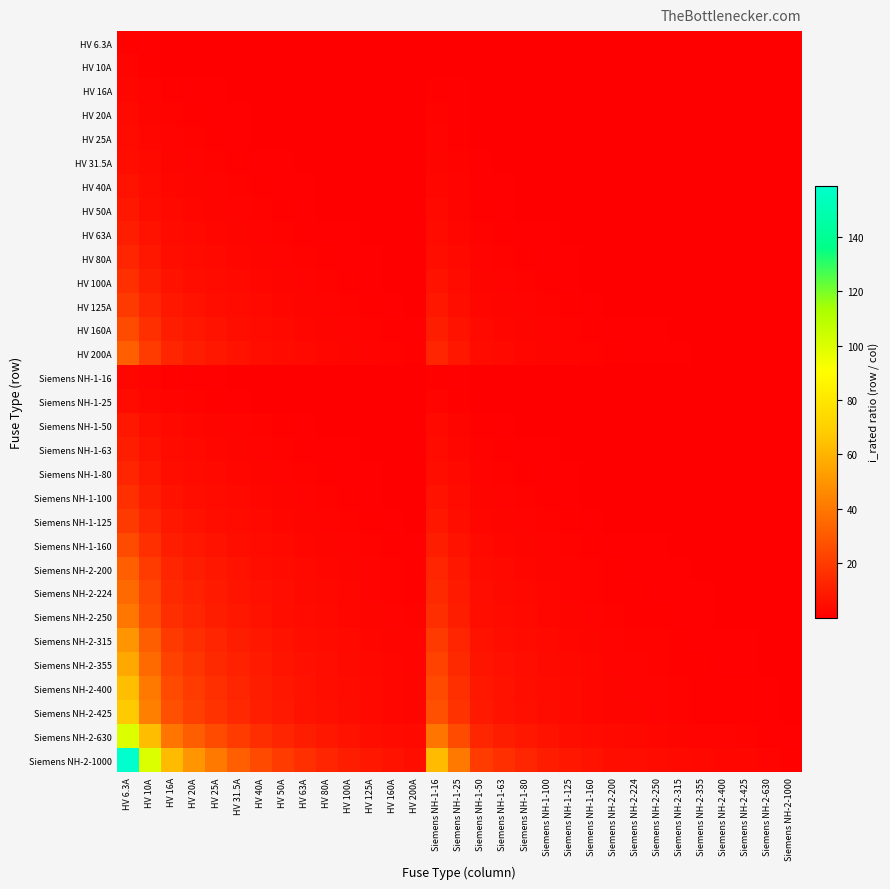

Which series has the largest range (max minus min)?

Siemens NH-2-1000